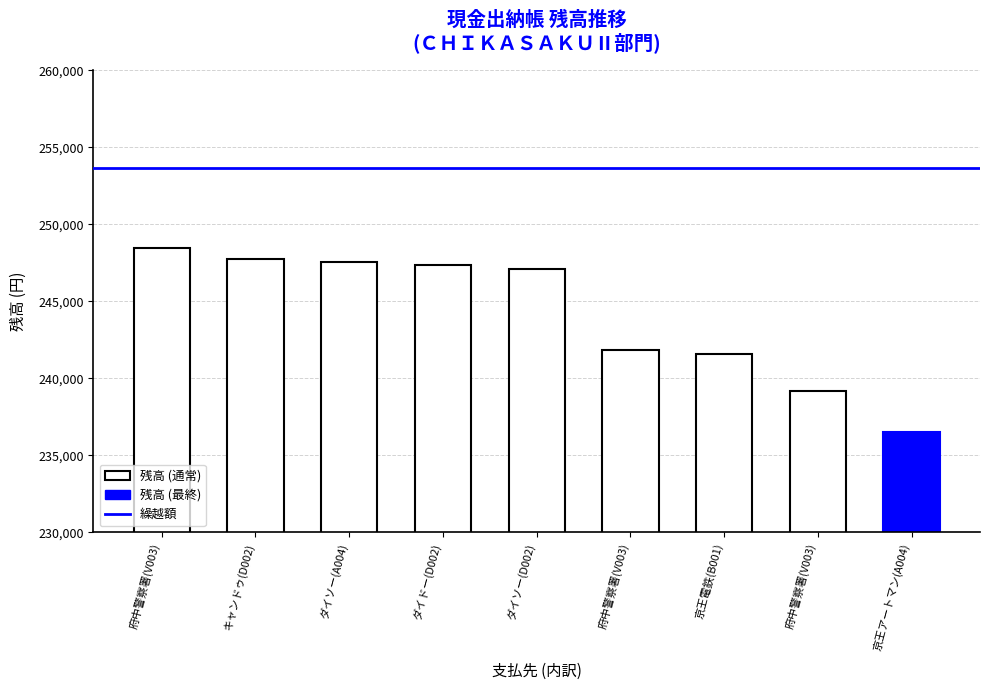

What is the value of the 2nd bar from the left?

247779